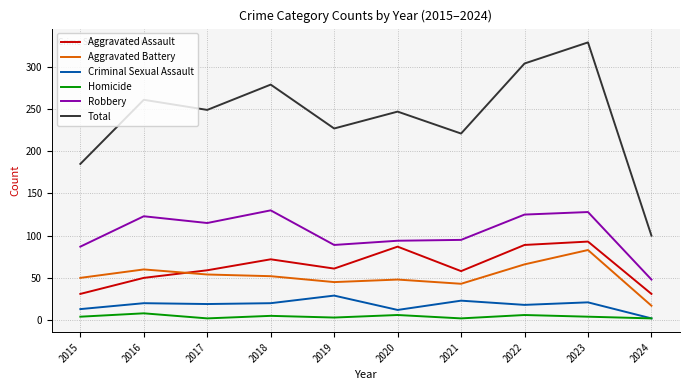

At how many categories does at least one series exceed 153?

9